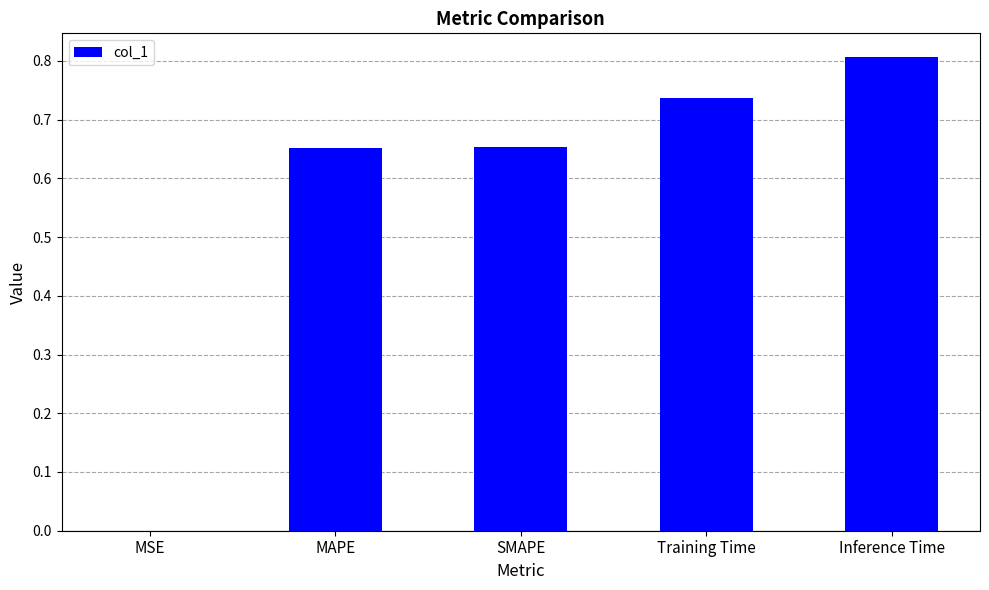

At which label is the value closest to 0?

MSE